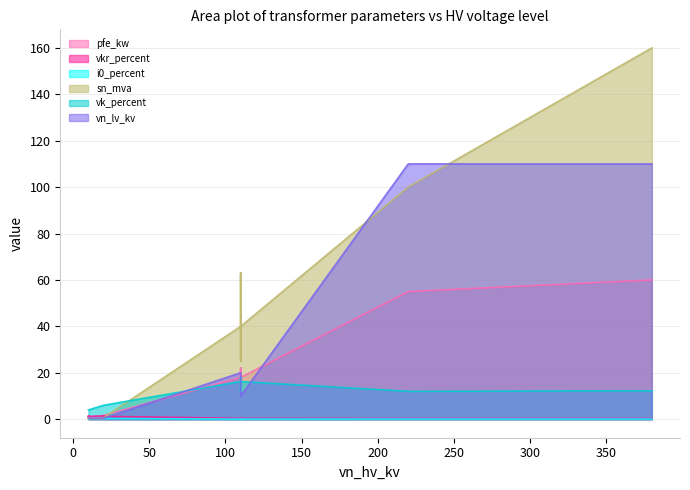

What is the minimum value for pfe_kw?

0.6